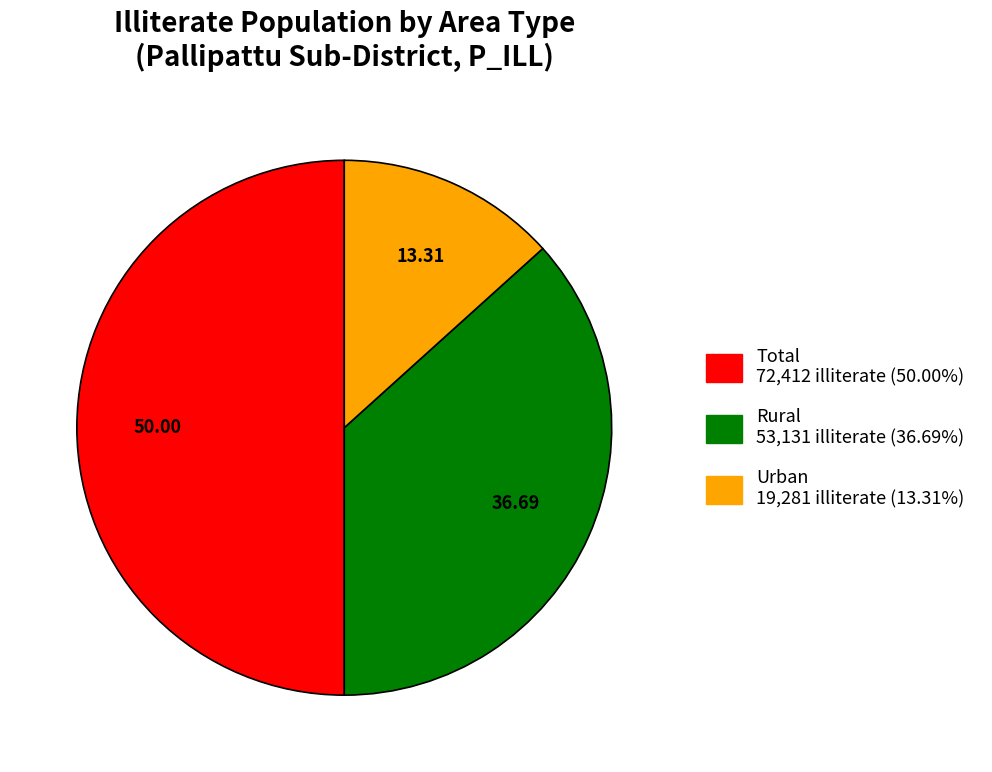

How many segments does this pie chart have?

3